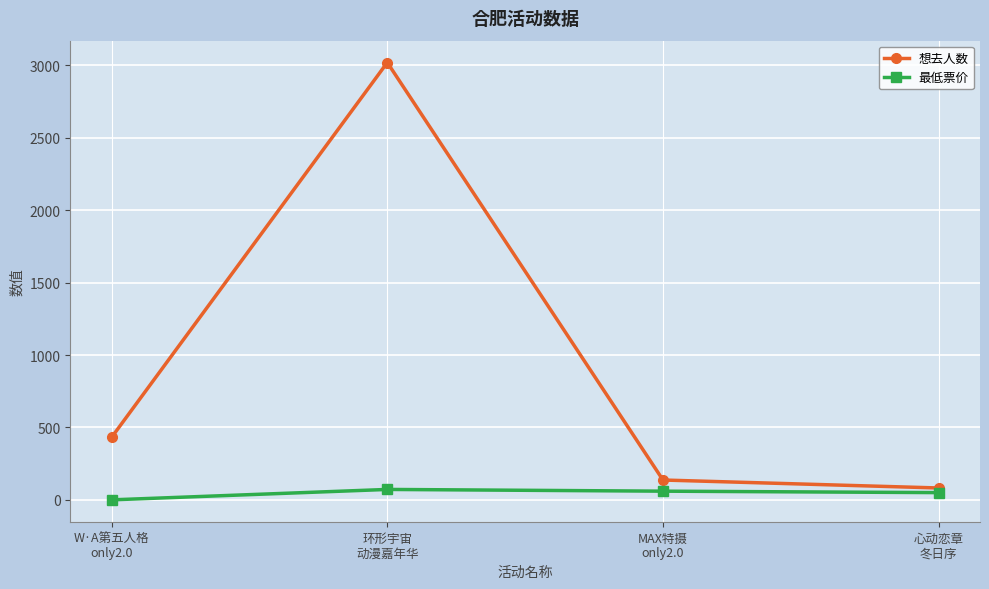

List the series in order of their peak value, lowest first.

最低票价, 想去人数